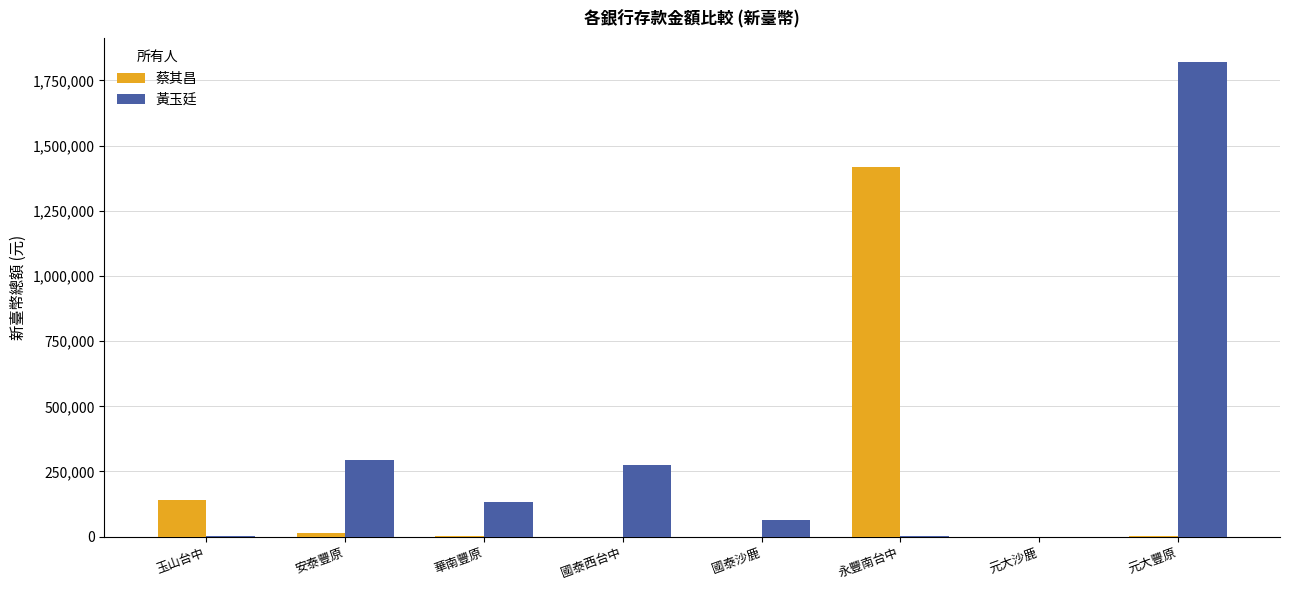

What is the maximum value shown in the chart?

1820118.0